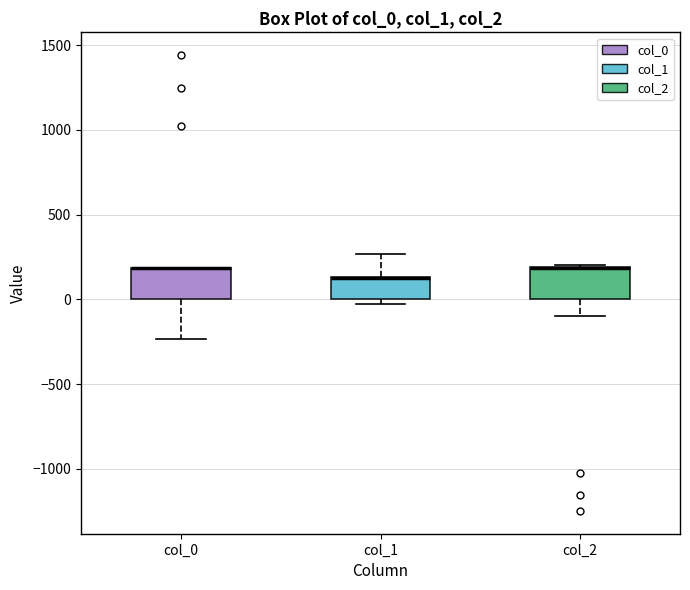

Reading left to right, read every box against the y-axis: the position of its median line, the range the box covers, and the ends of its whiskers. The values are not printed on the chart, so give them approximately, as read against the axis.

col_0: median 200 (drawn on the box's upper edge), box 0 to 200, whiskers -250 to 200
col_1: median 150 (drawn on the box's upper edge), box 0 to 150, whiskers -50 to 250
col_2: median 200 (drawn on the box's upper edge), box 0 to 200, whiskers -100 to 200